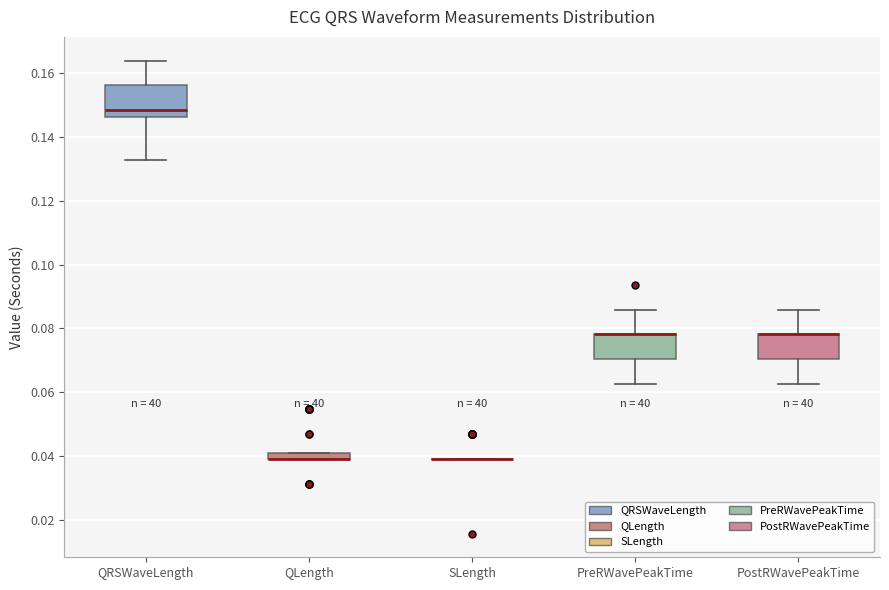

Where does the upper whisker of the box for PostRWavePeakTime end on the y-axis? The values are not printed on the chart, so give them approximately, as read against the axis.

0.086